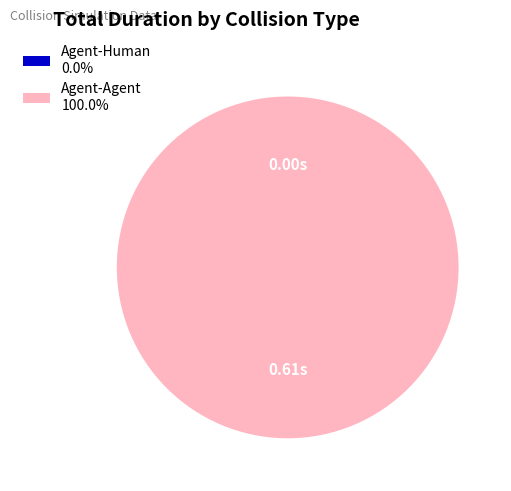

To the nearest percent, what is the difference between the Agent-Human and Agent-Agent slice percentages?

100%